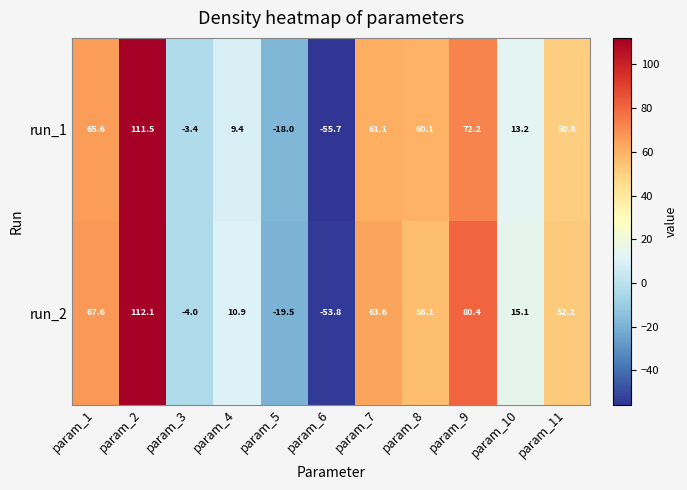

True or false: run_2 has a value of 63.6 at param_7.

True